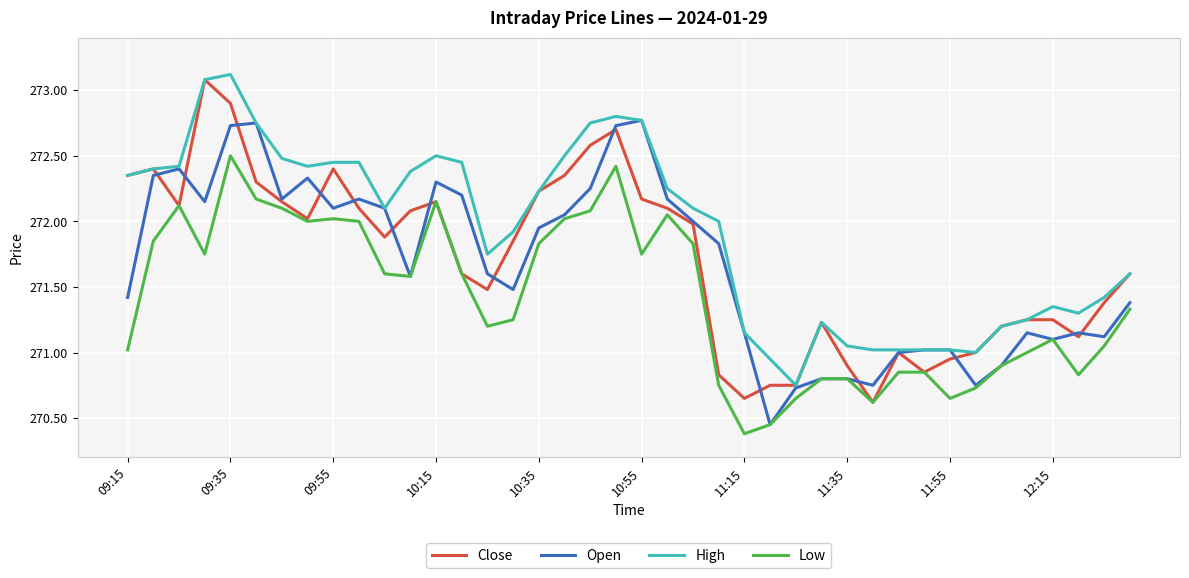

True or false: Low and High intersect in this chart.

False